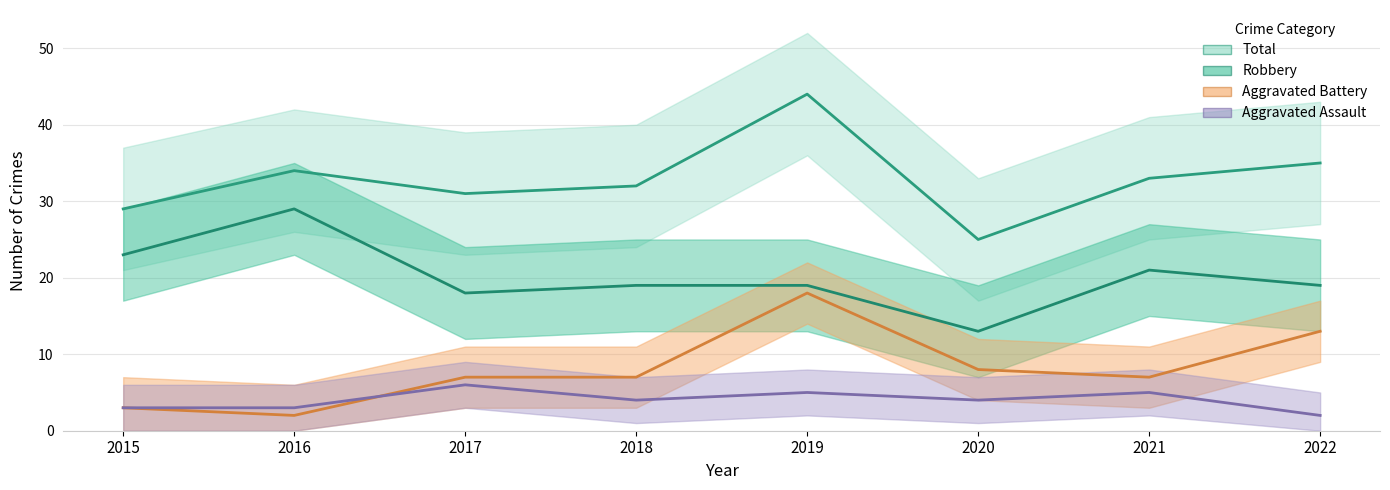

At 2022, list the series in order from smallest to largest.

Aggravated Assault, Aggravated Battery, Robbery, Total